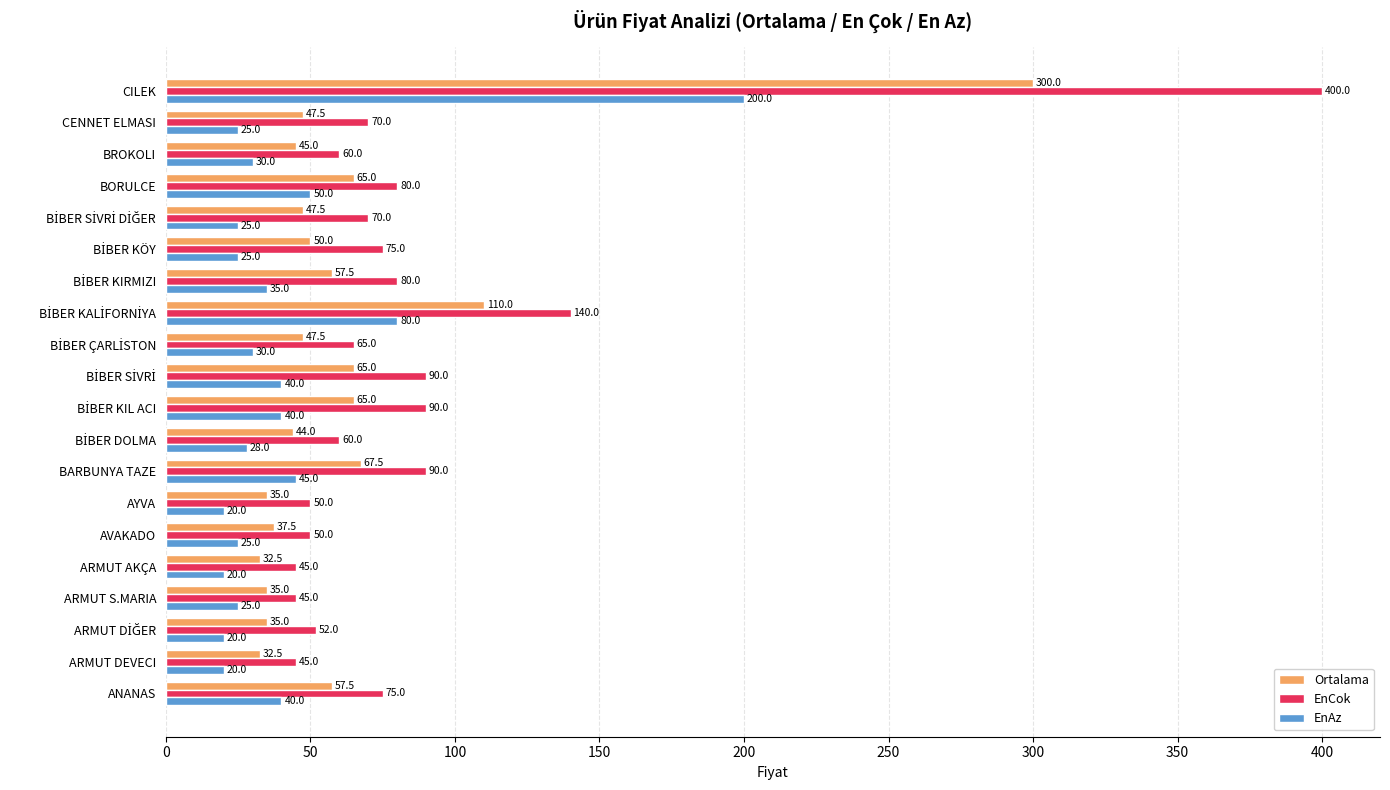

What is the highest value of the Ortalama series?

300.0